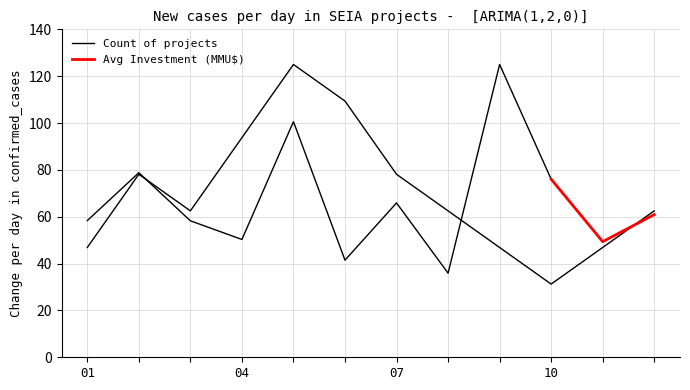

What is the value of the 8th point from the left?

62.5